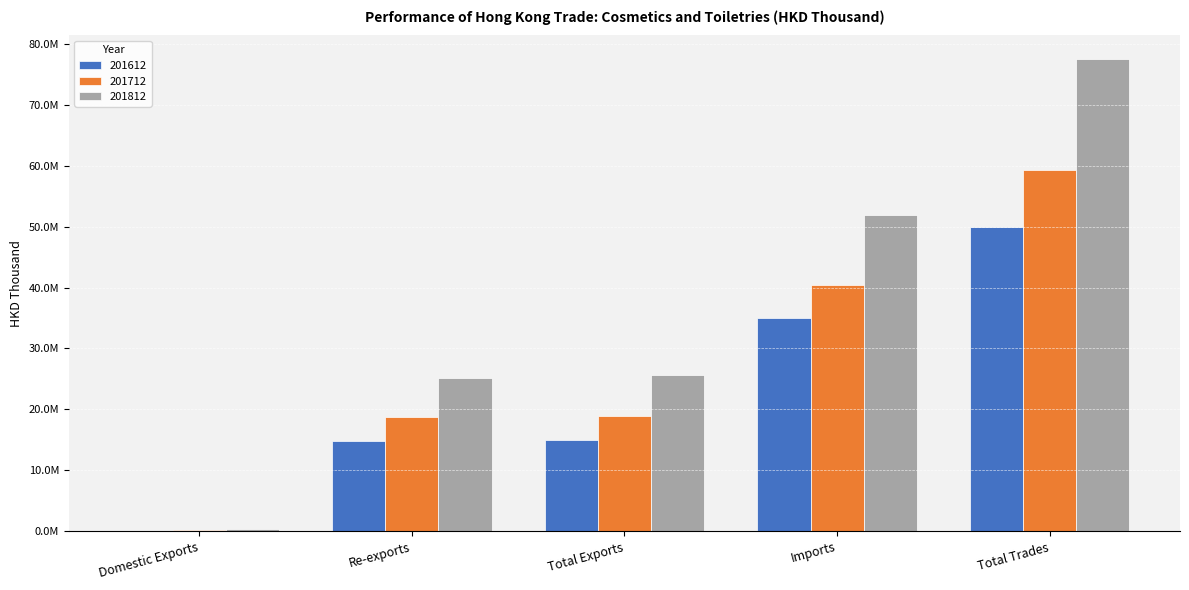

Is the value of 201812 at Total Trades greater than the value of 201712 at Imports?

Yes